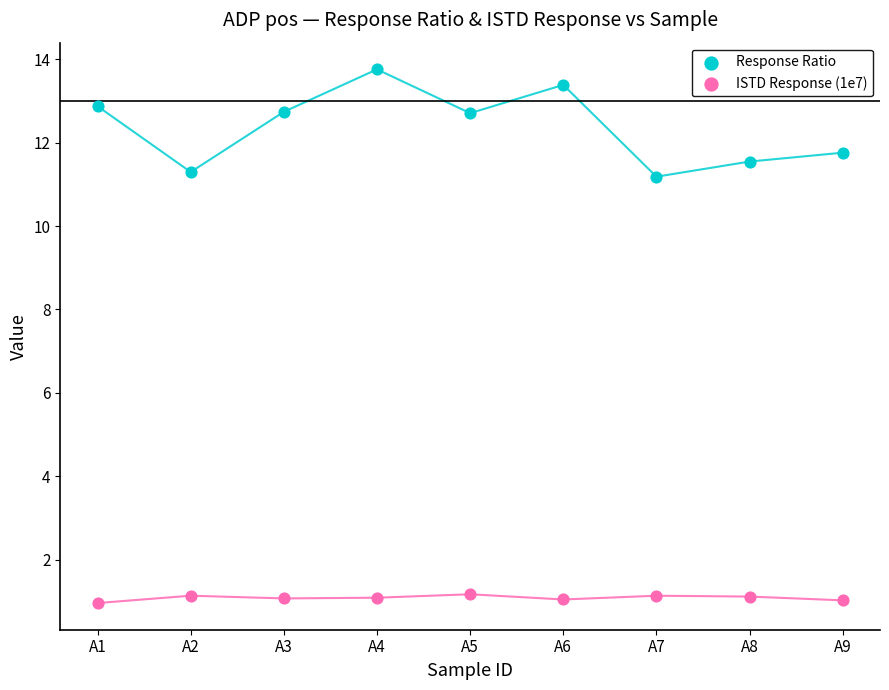

Which series has the largest Y range (max minus min)?

Response Ratio